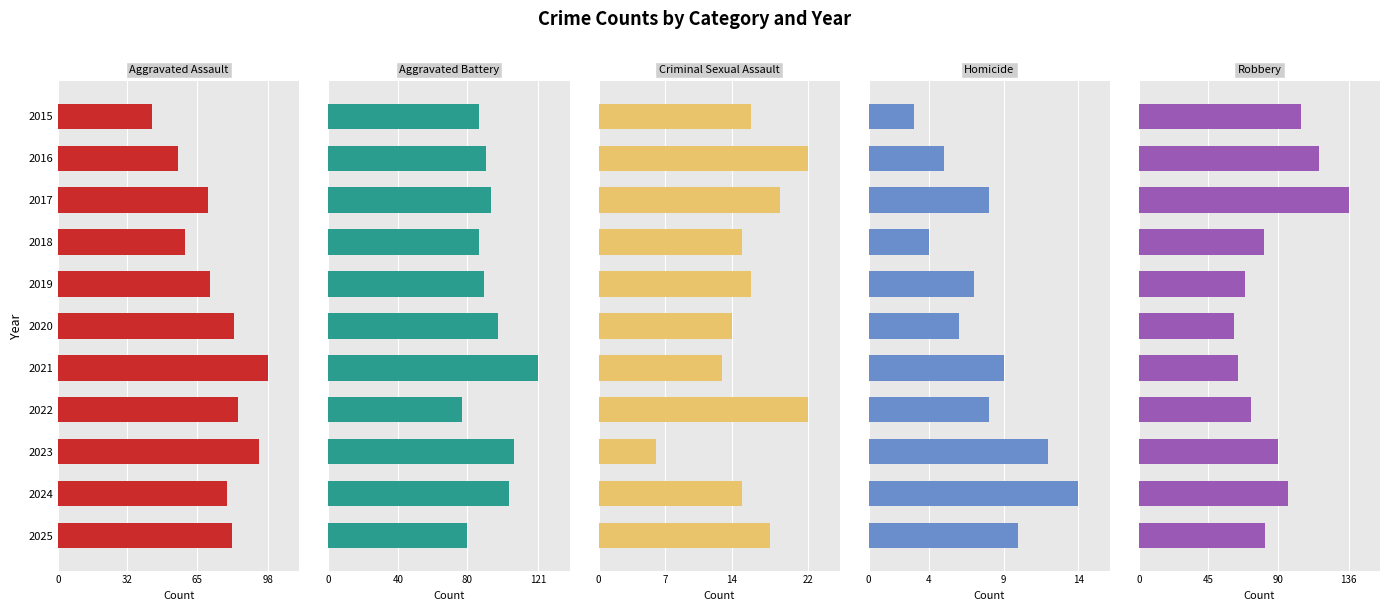

What are all the series names shown in the legend?

Aggravated Assault, Aggravated Battery, Criminal Sexual Assault, Homicide, Robbery